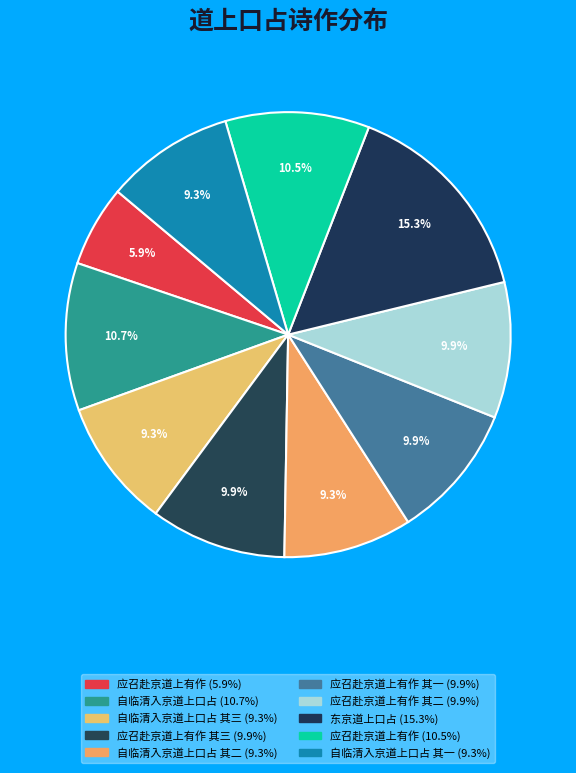

Count the number of slices in the pie.

10